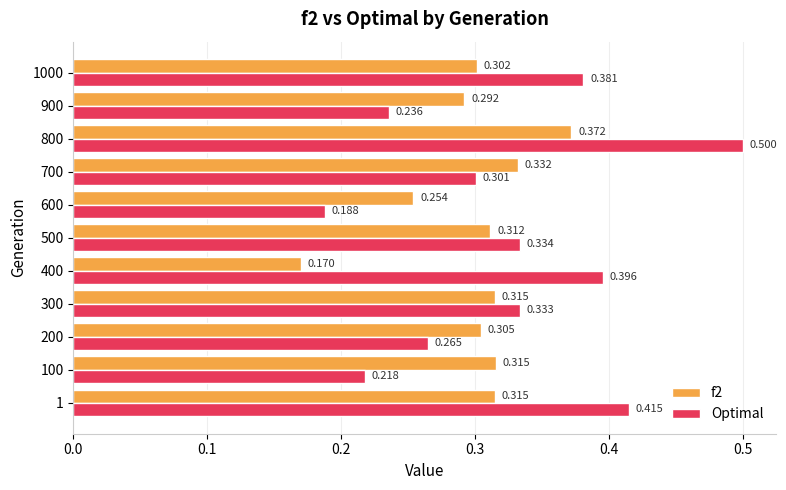

Which series has the largest total across all categories?

Optimal